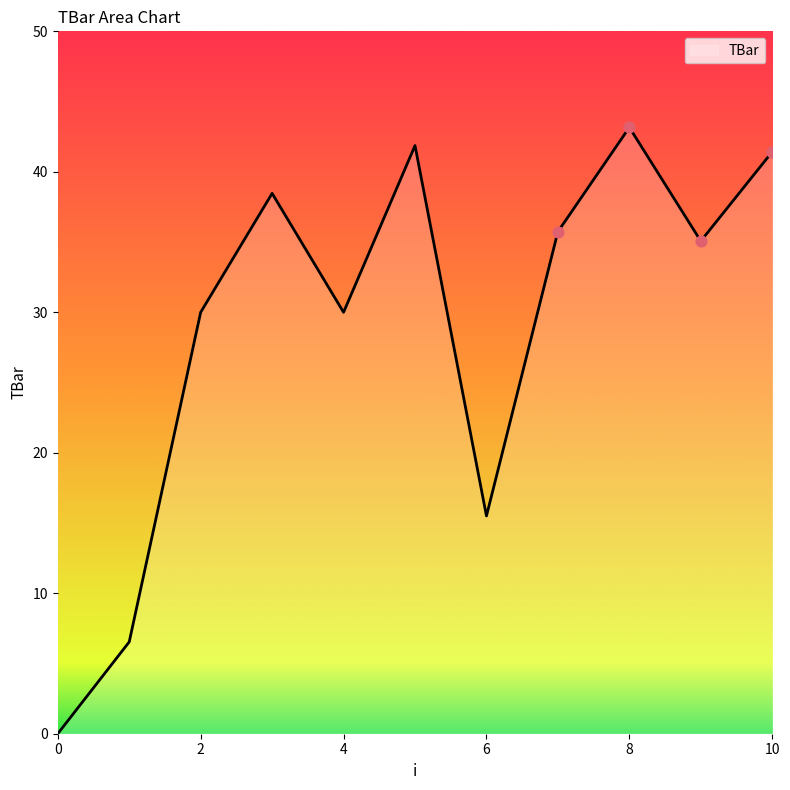

What is the difference between the maximum and minimum values?

43.2